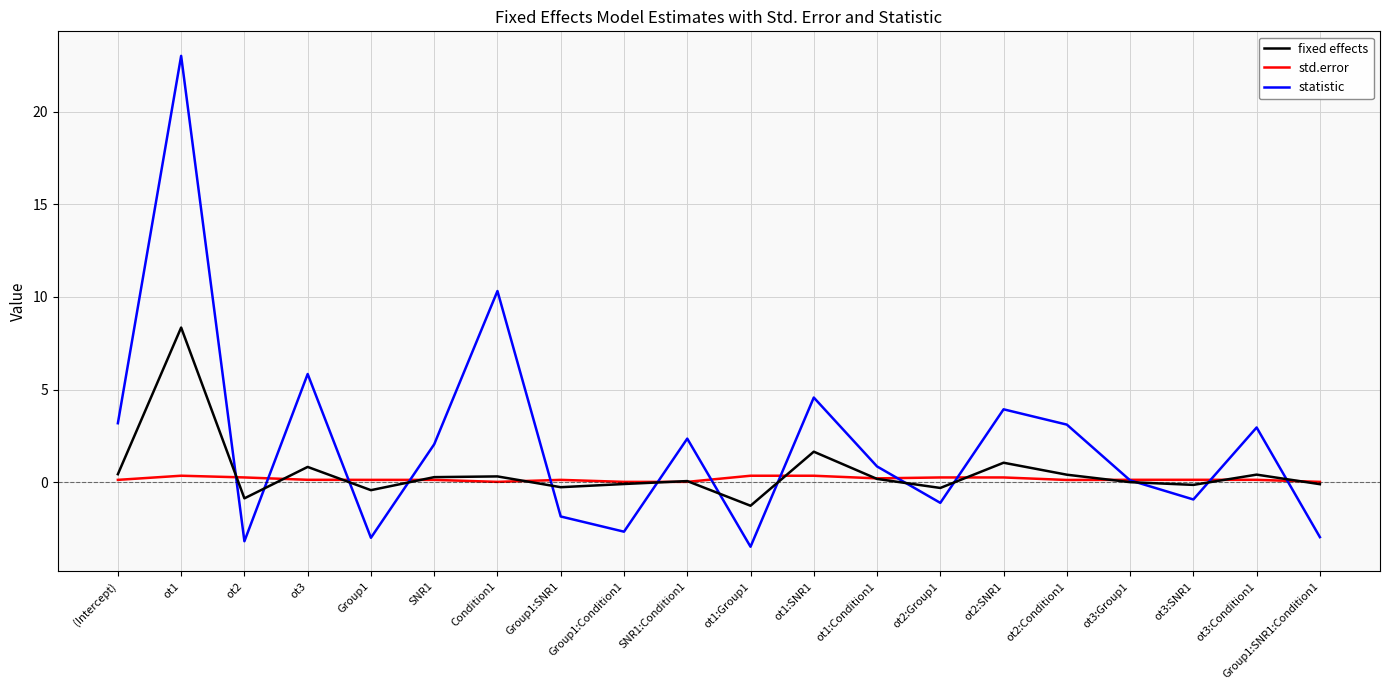

In std.error, how many points are higher than both neighbors (excluding endpoints)?

5